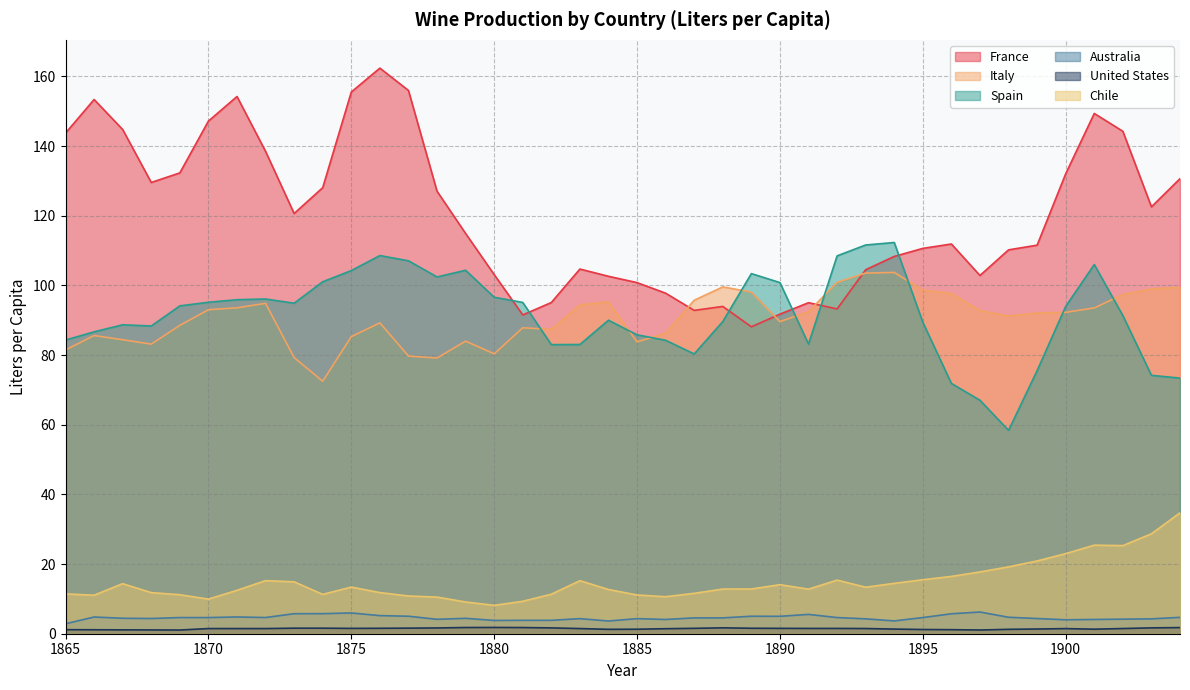

True or false: France and Chile intersect in this chart.

False